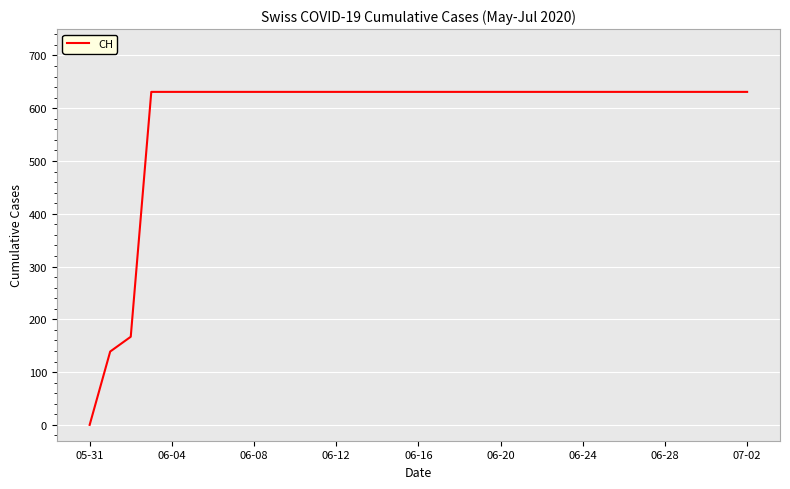

What is the greatest value displayed?

631